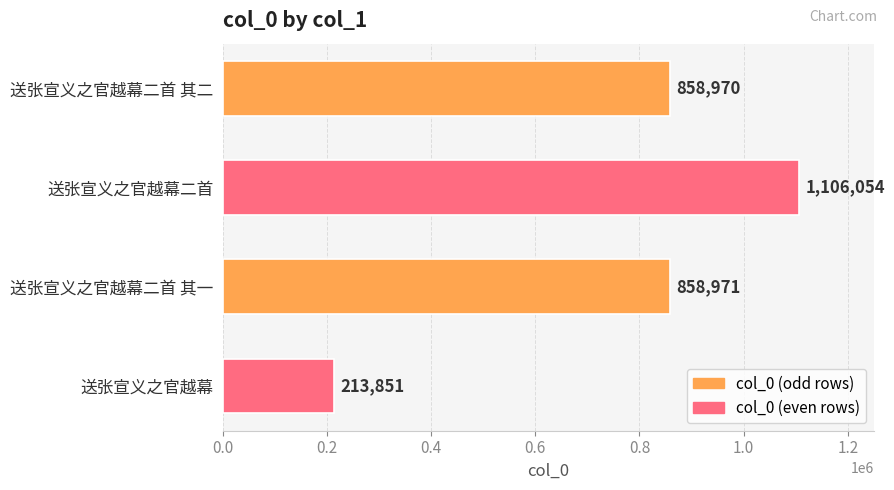

How many distinct data groups are displayed?

1